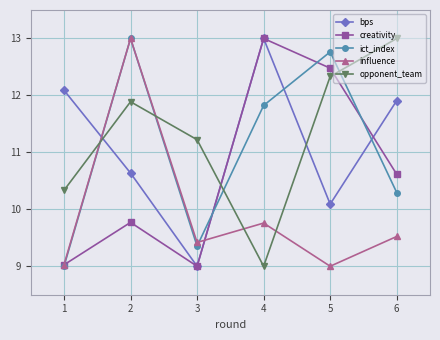

Which category has the highest value in the bps series?

4